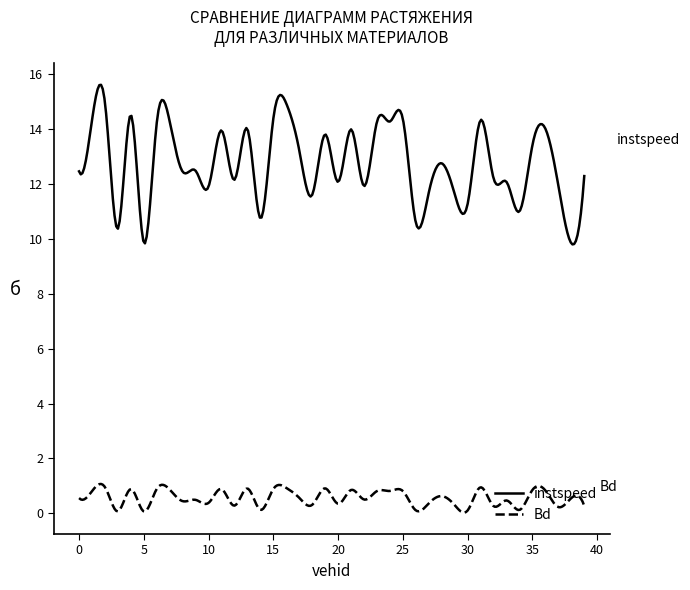

Which series has the largest range (max minus min)?

instspeed